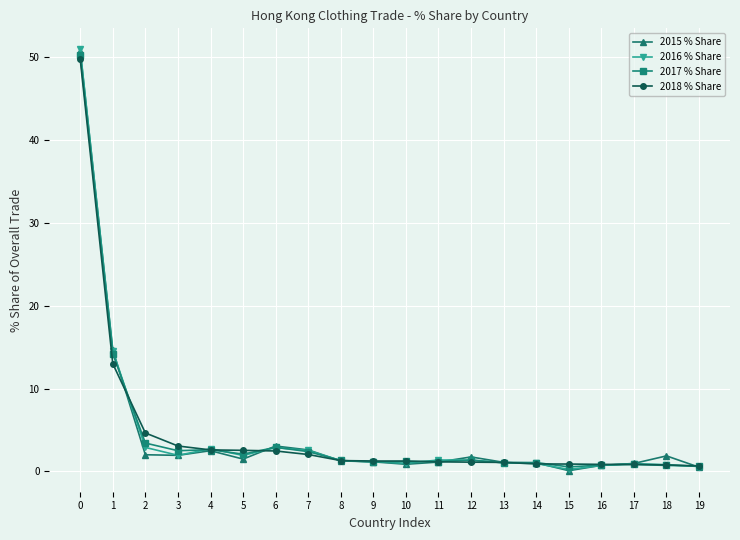

Is the value of 2018 % Share at 9 greater than the value of 2017 % Share at 4?

No